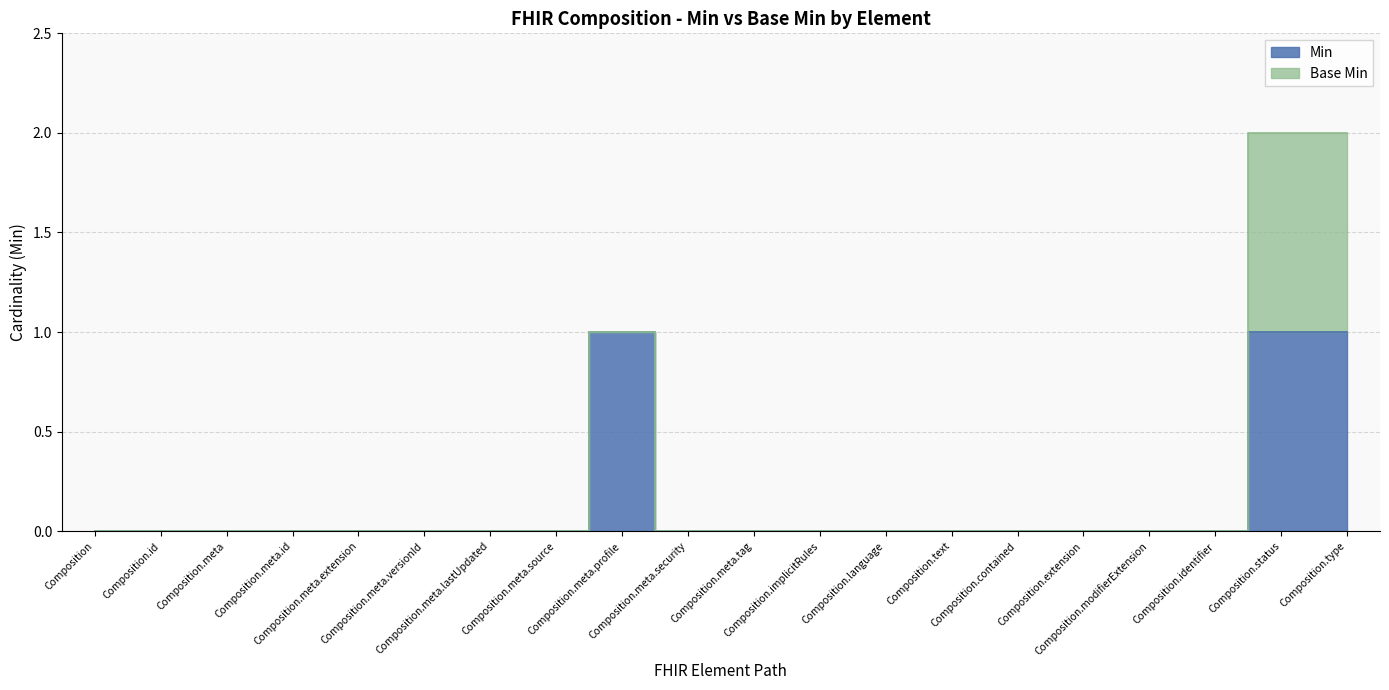

Does the chart display data point markers on the line(s)?

No